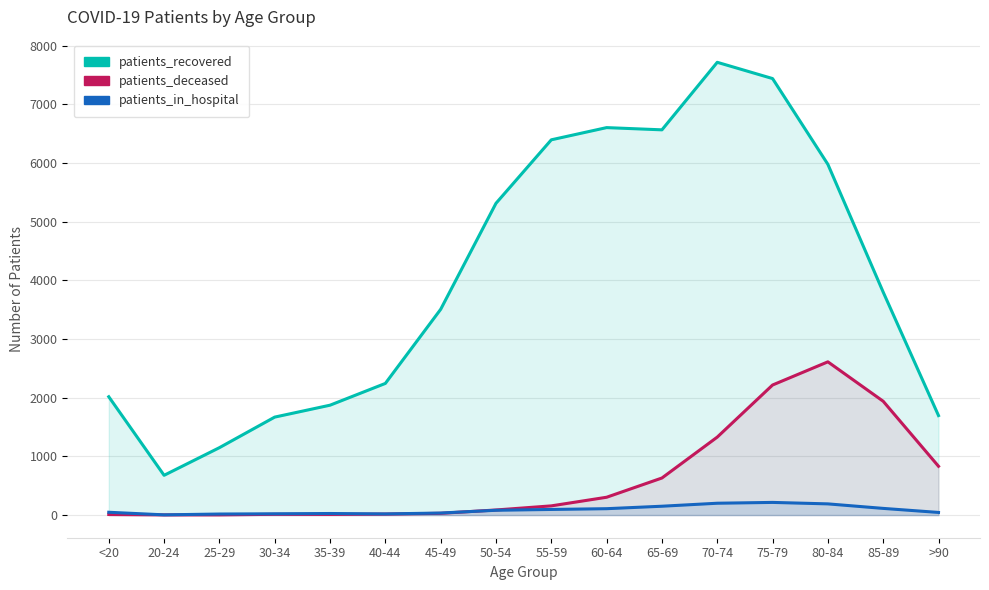

What is the label of the 8th point from the right?

55-59